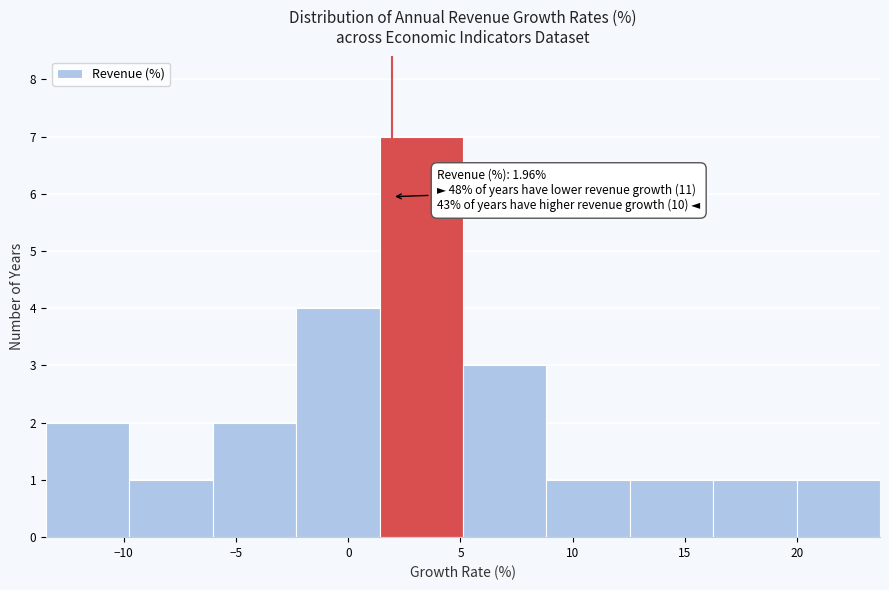

Over which range of the x-axis is the bar tallest?

1.5 to 5.0